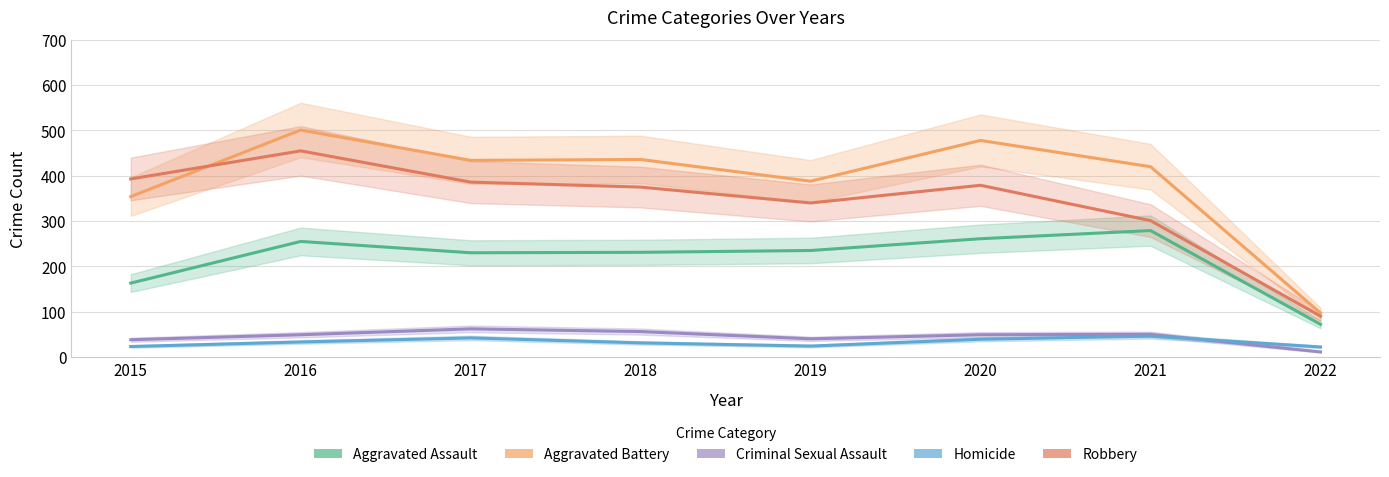

What is the average value of the Criminal Sexual Assault series?

44